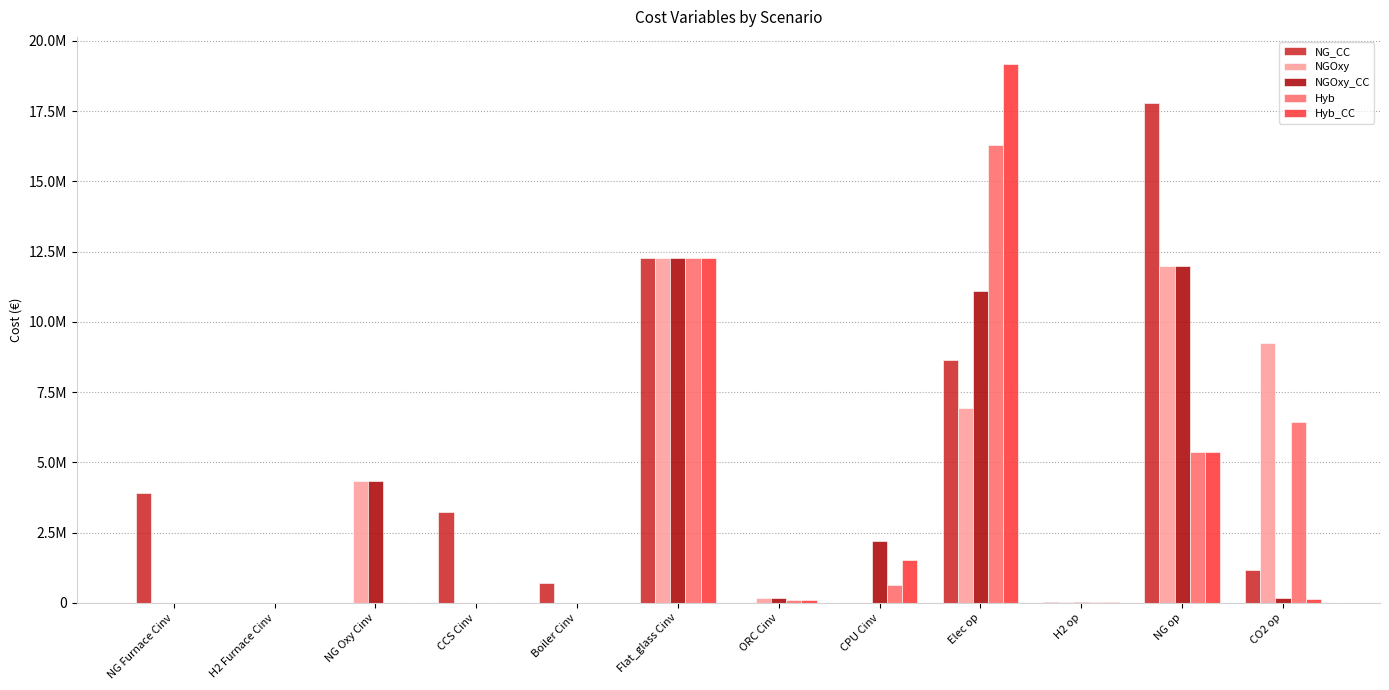

Are the bars grouped side by side (vs. stacked)?

Yes